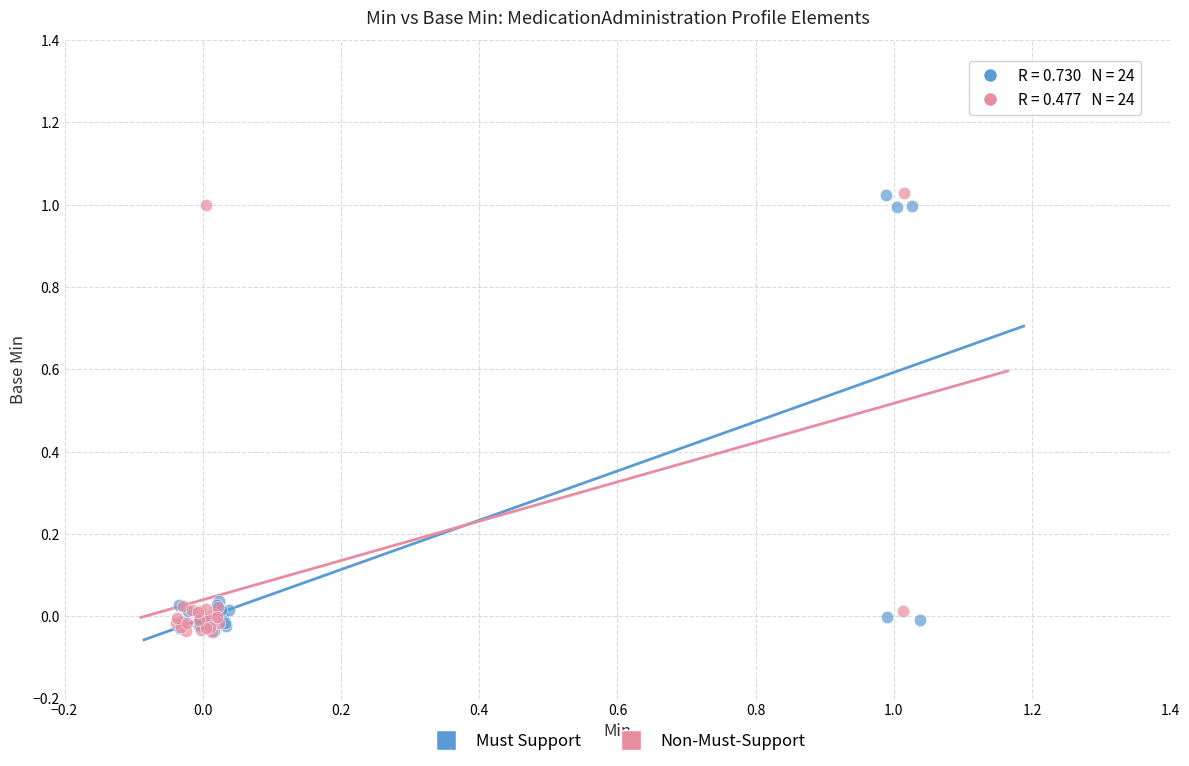

What are all the series names shown in the legend?

Must Support, Non-Must-Support